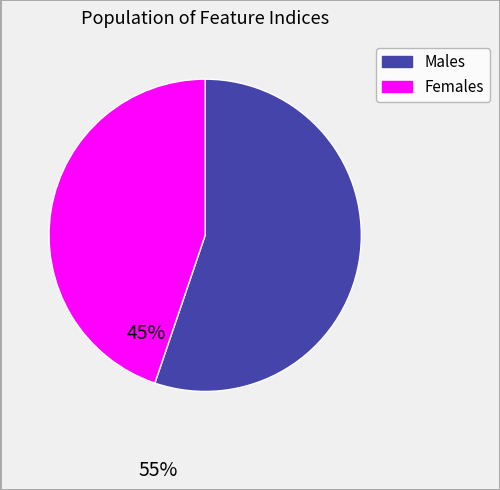

Does any single category account for the majority?

Yes